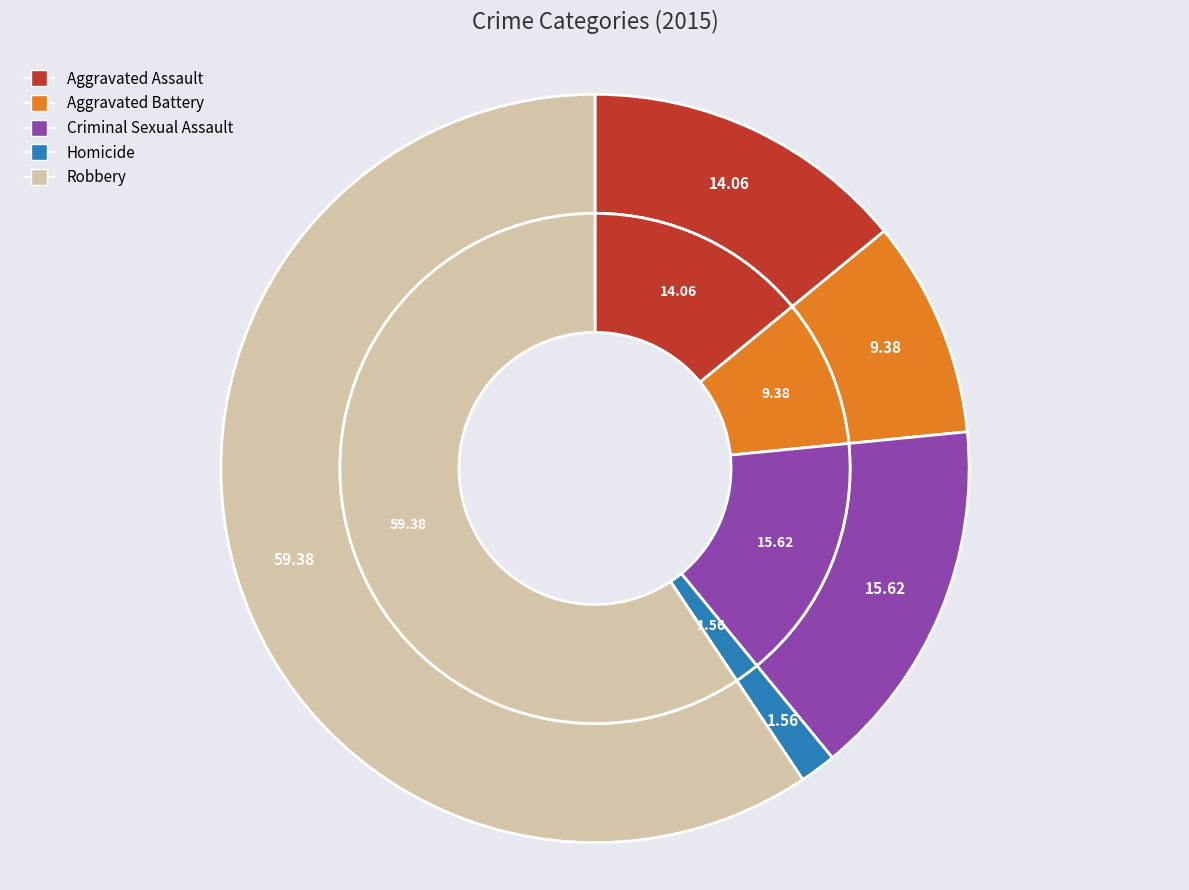

What is the total percentage of Aggravated Battery and Aggravated Assault?

23.4%